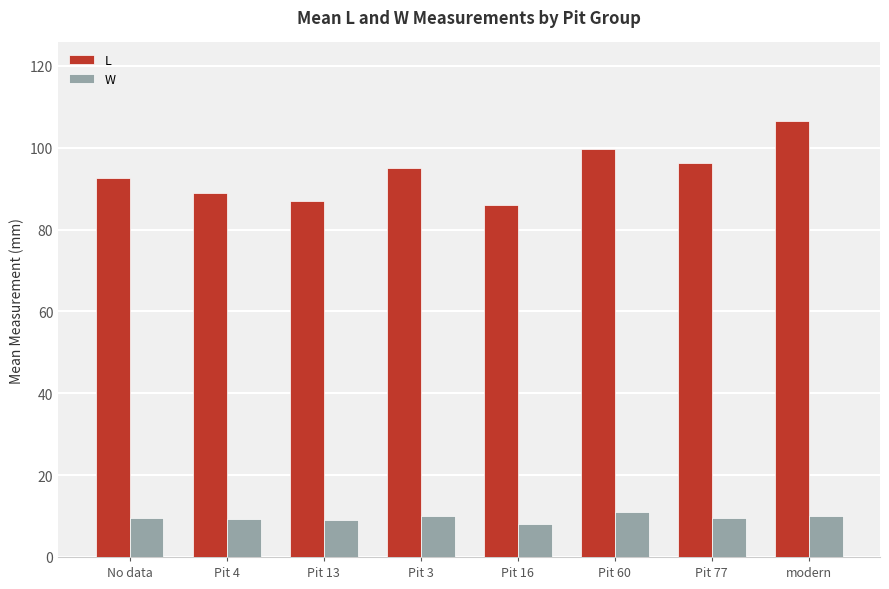

The value of W at Pit 60 is 17.1. True or false?

False